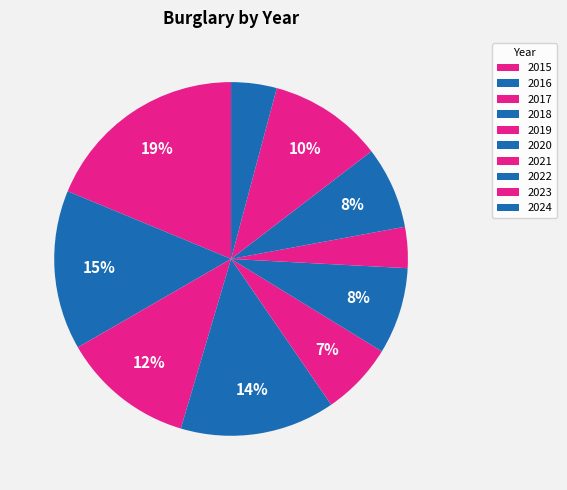

How much of the chart is everything except 2015?

81.2%